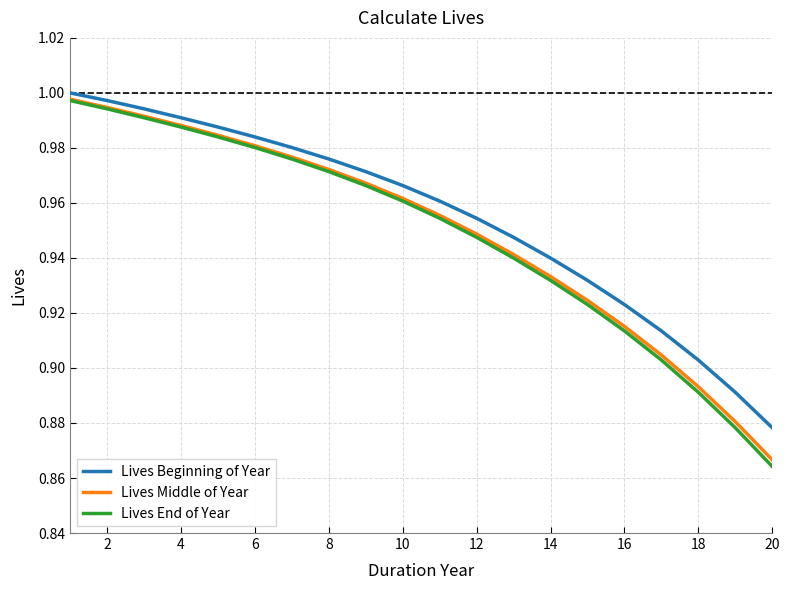

Which series has the largest range (max minus min)?

Lives End of Year